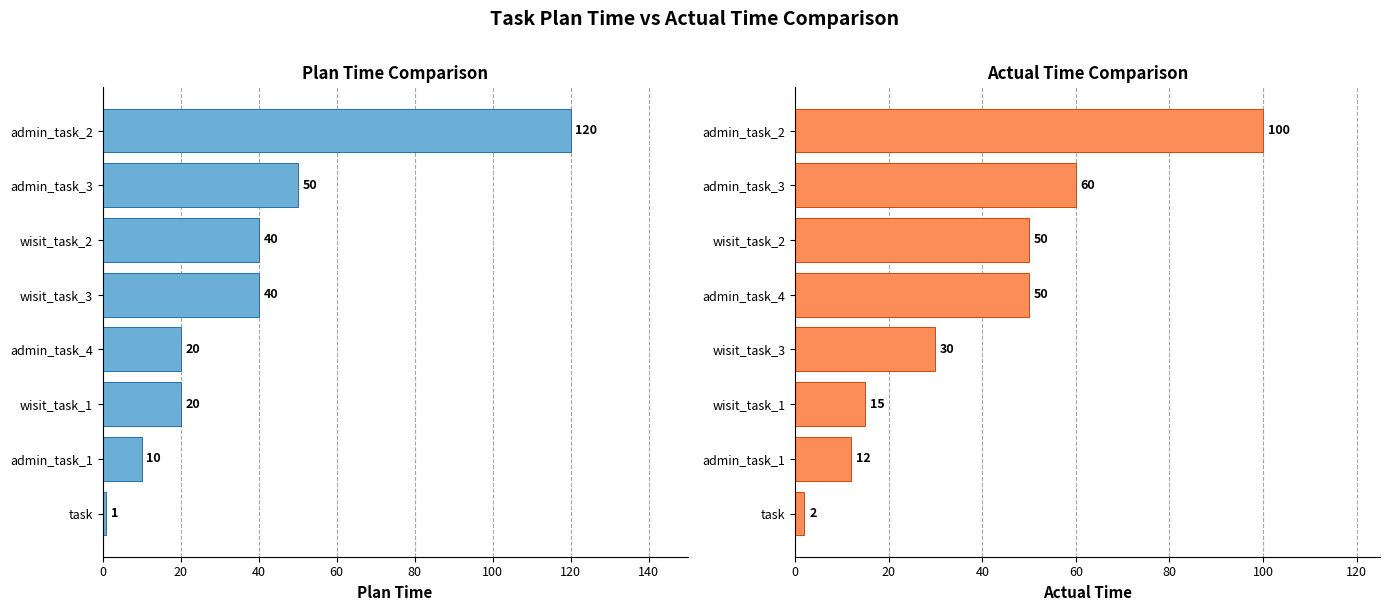

At how many categories does at least one series exceed 64?

1